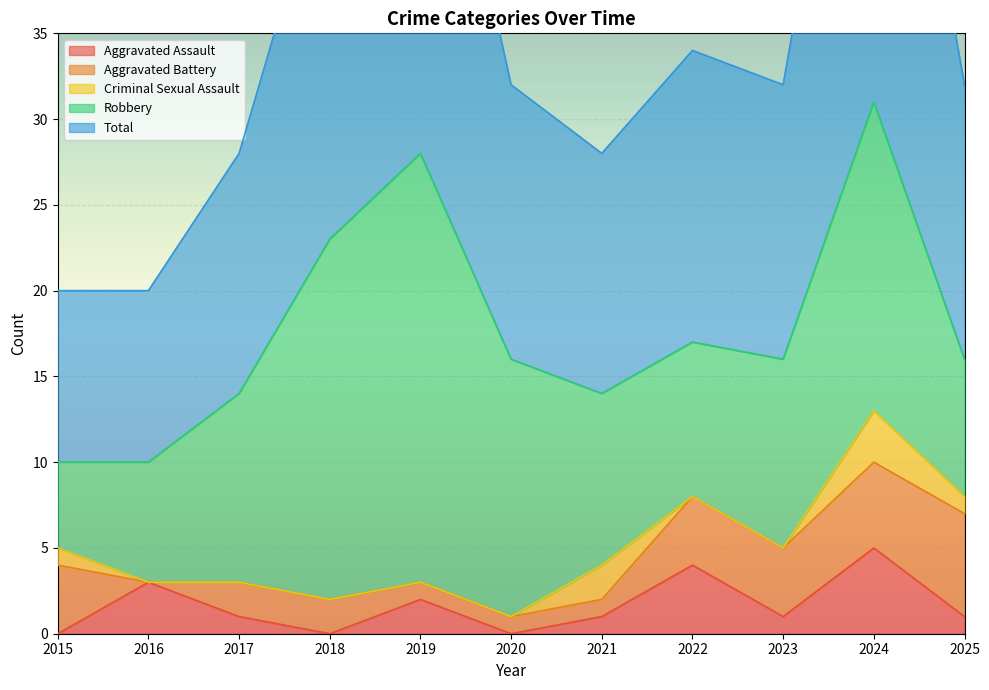

Which category has the lowest value across all series?

2015